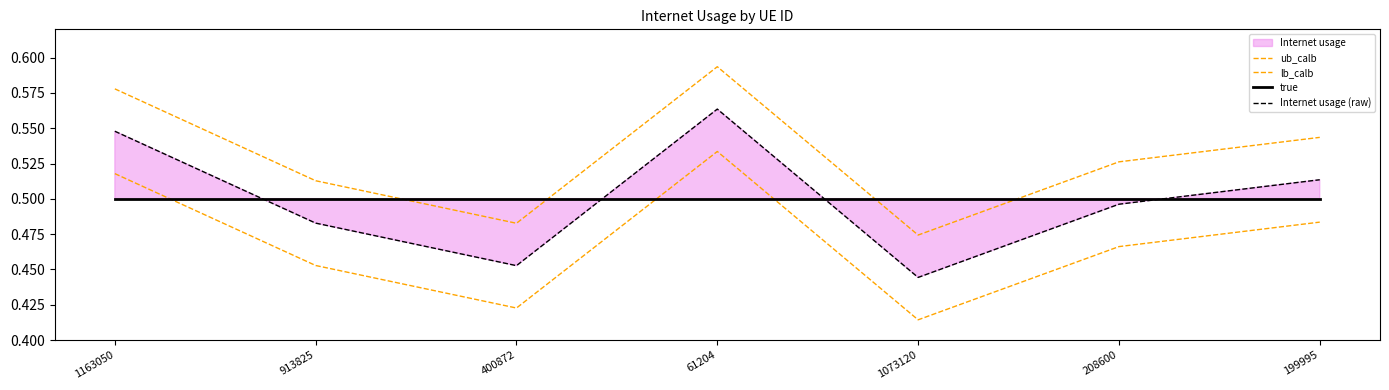

What position from the right is 1163050?

7